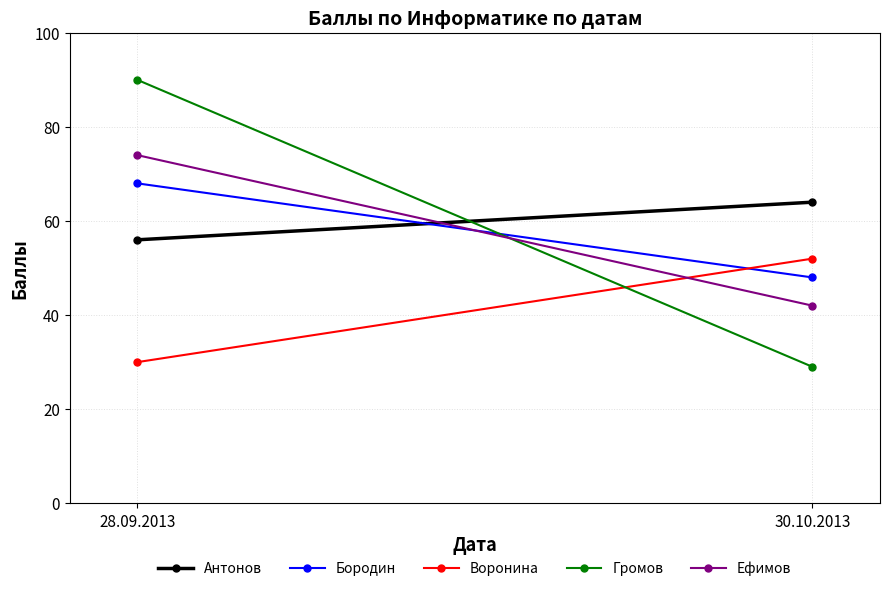

List the series in order of their peak value, lowest first.

Воронина, Антонов, Бородин, Ефимов, Громов